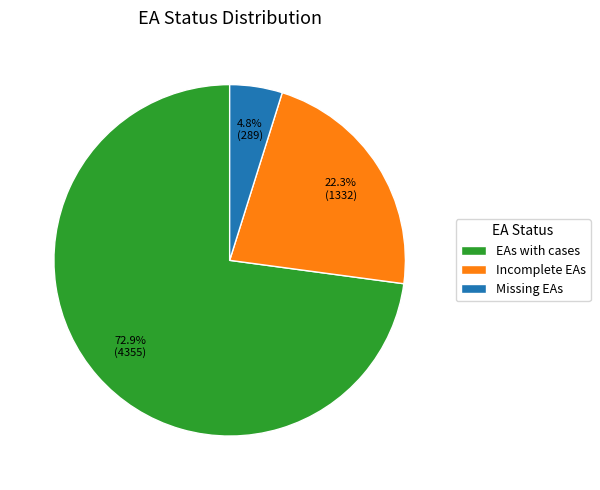

Is the sum of Missing EAs and EAs with cases greater than half?

Yes